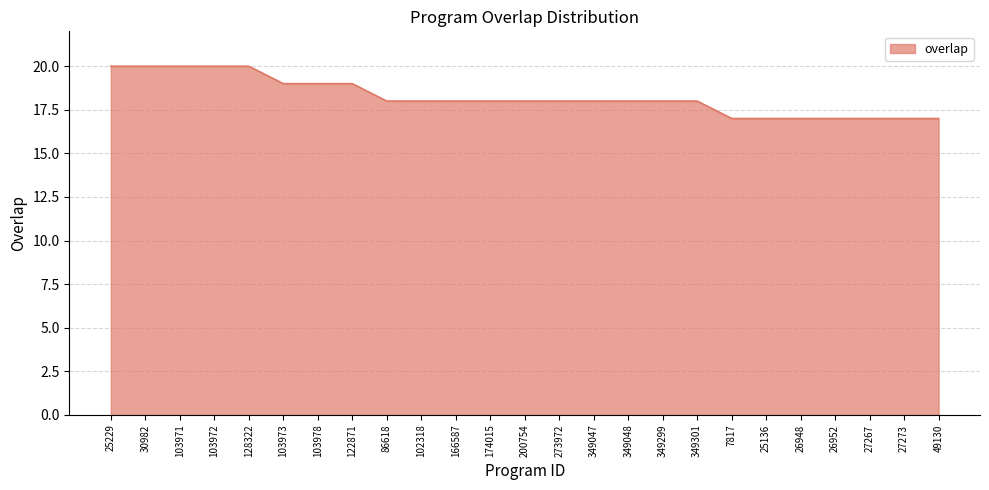

What position from the right is 26952?

4